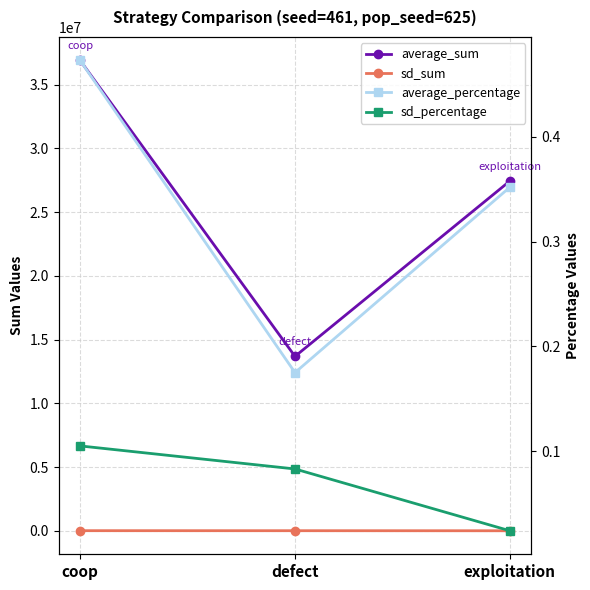

How many lines are shown in the chart?

4